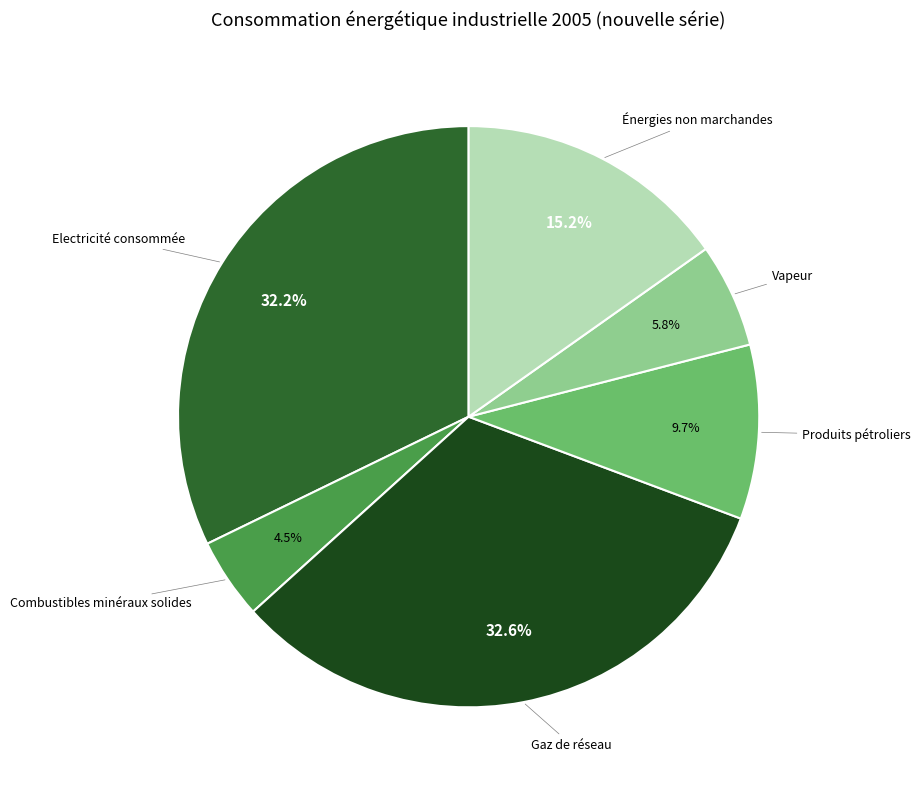

Combined, what portion of the pie is Énergies non marchandes and Produits pétroliers?

24.9%